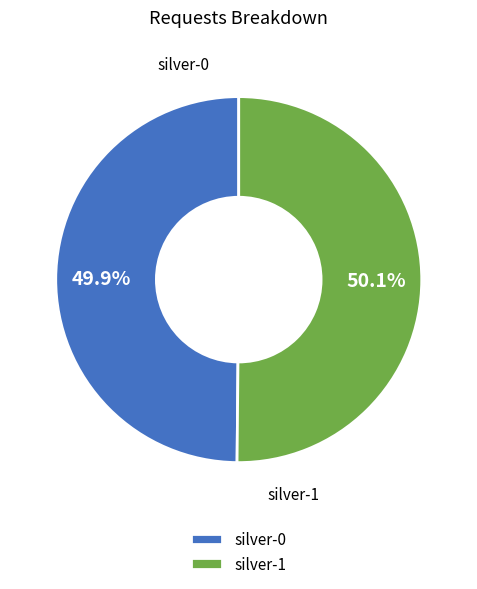

What is the ratio of the value at silver-1 to the value at silver-0?

1.0